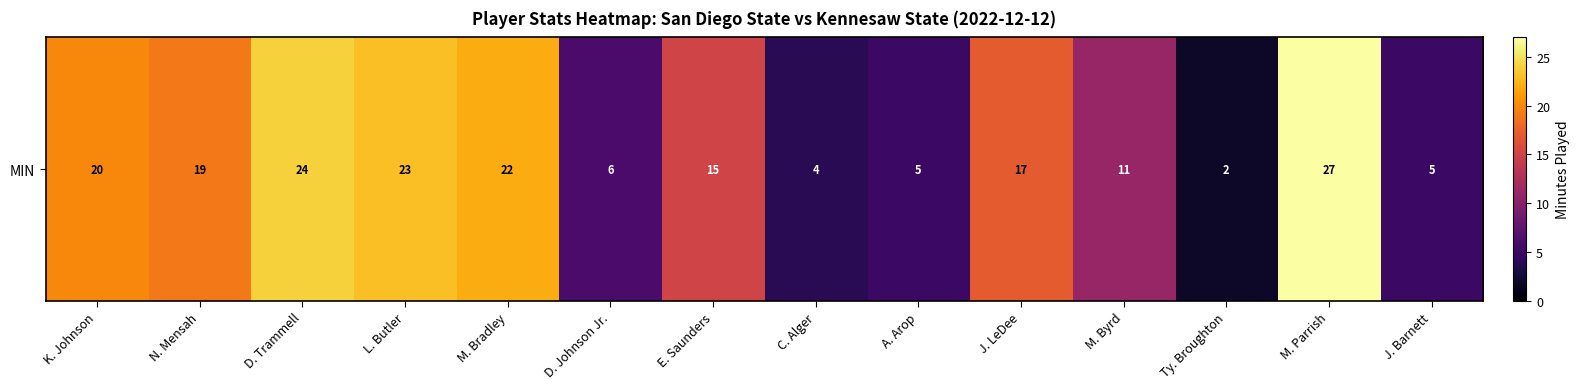

At which label is the value closest to 14?

E. Saunders